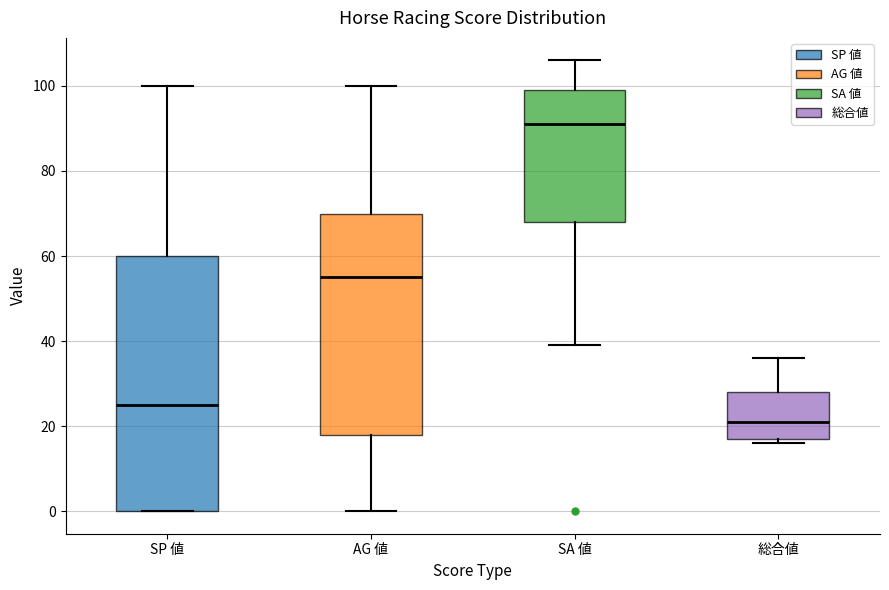

Reading left to right, transcribe this box plot: for each box, give where its median line is, the range the box spans, and where its two whiskers end, as read against the y-axis. The values are not printed on the chart, so give them approximately, as read against the axis.

SP 値: median 26, box 0 to 60, whiskers 0 to 100
AG 値: median 56, box 18 to 70, whiskers 0 to 100
SA 値: median 92, box 68 to 100, whiskers 40 to 106
総合値: median 22, box 18 to 28, whiskers 16 to 36